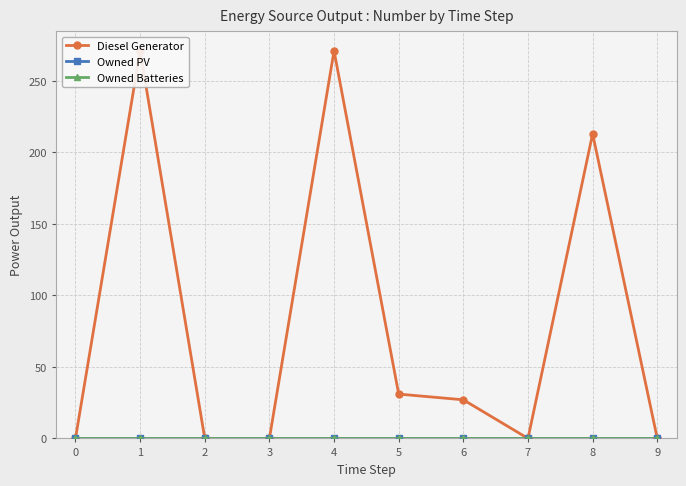

Reading right to left, list all the values displayed in this chart.

Diesel Generator: 0.0	213.0	0.0	27.0	31.0	271.0	0.0	0.0	271.0	0.0
Owned PV: 0.0	0.0	0.0	0.0	0.0	0.0	0.0	0.0	0.0	0.0
Owned Batteries: 0.0	0.0	0.0	0.0	0.0	0.0	0.0	0.0	0.0	0.0